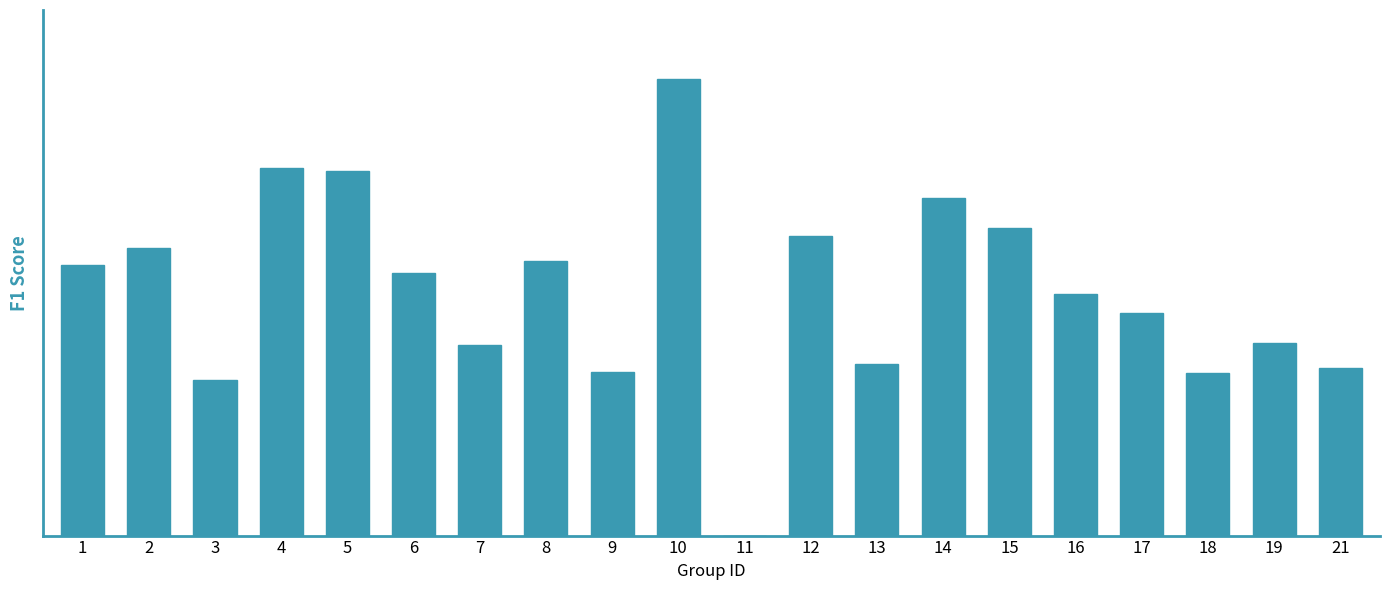

What is the greatest value displayed?

0.8